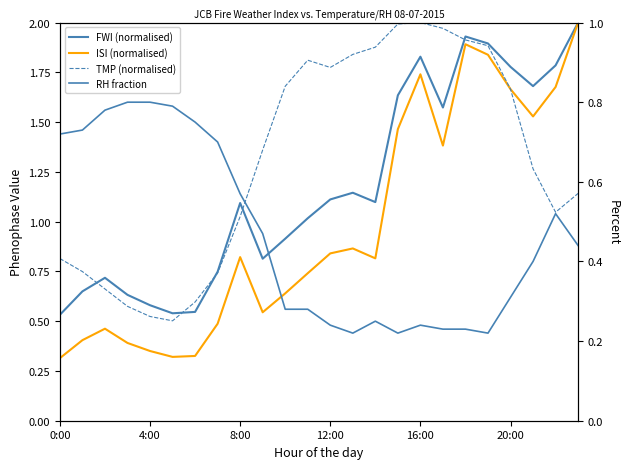

How many distinct data groups are displayed?

4